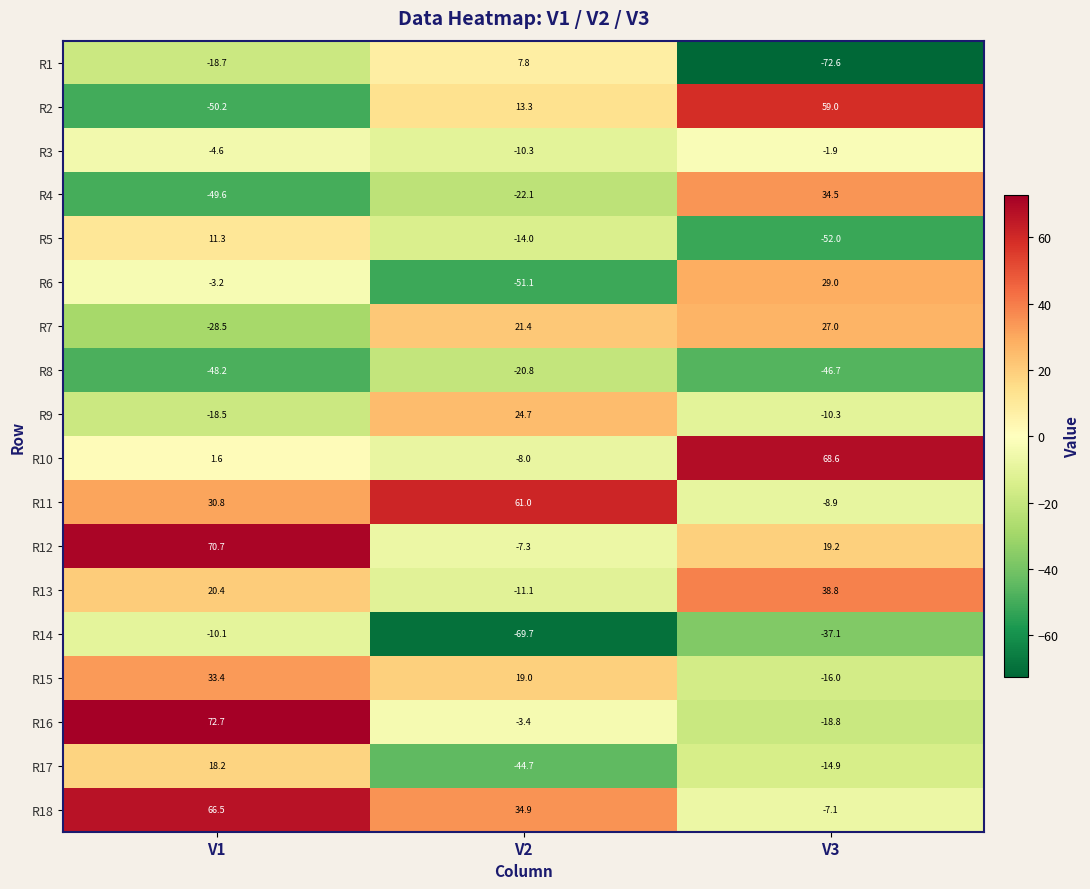

What value does the R10 series have at V1?

1.6